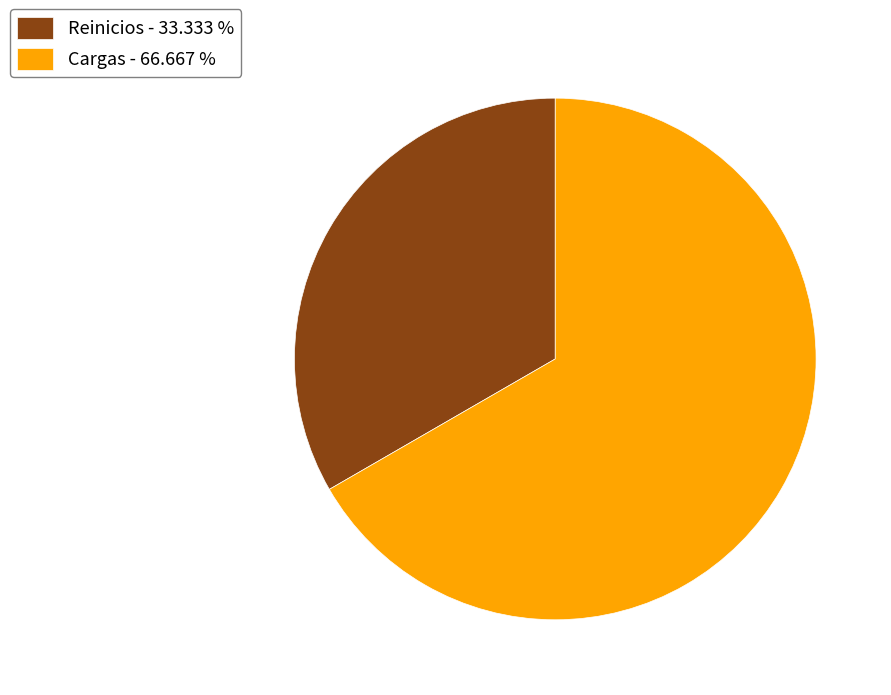

How many slices are in this pie chart?

2